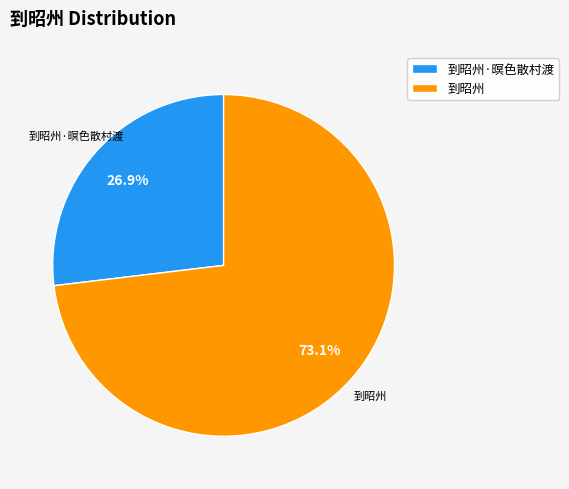

To the nearest percent, what is the difference between the largest and smallest slice percentages?

46%